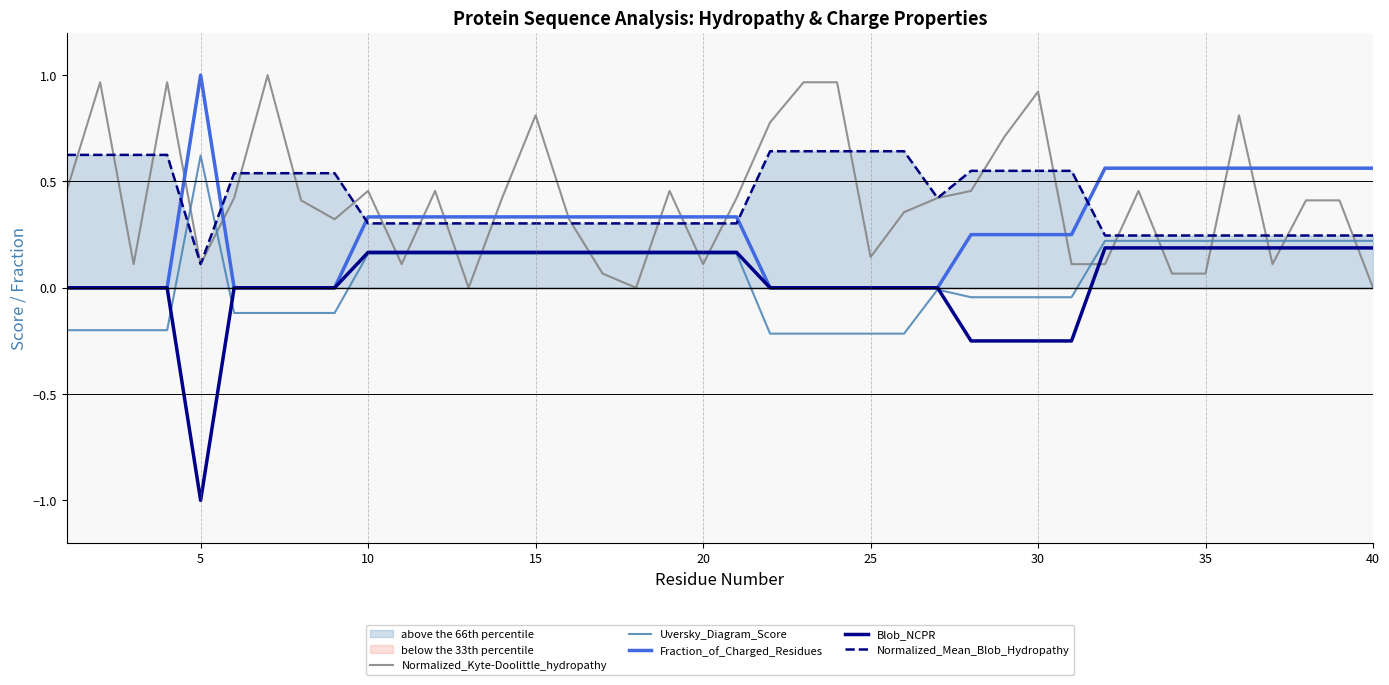

What is the greatest value displayed?

1.0